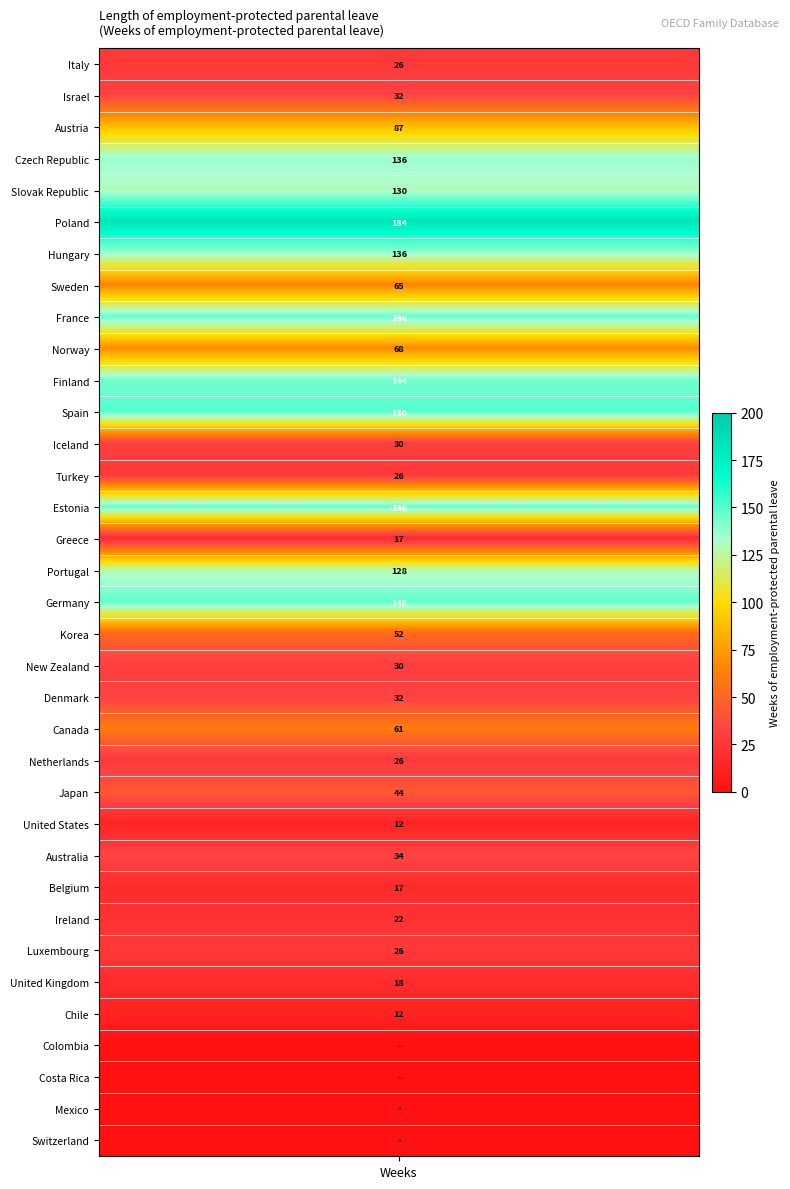

Reading right to left, what are all the values shown in this chart?

0.0	0.0	0.0	0.0	12.0	18.0	26.0	22.0	17.3	34.0	12.0	44.0	26.0	61.0	32.0	30.0	52.0	148.0	128.1	17.3	146.0	26.0	30.3	150.0	143.5	68.0	146.0	65.1	136.0	183.7	130.0	136.0	87.3	32.0	26.0